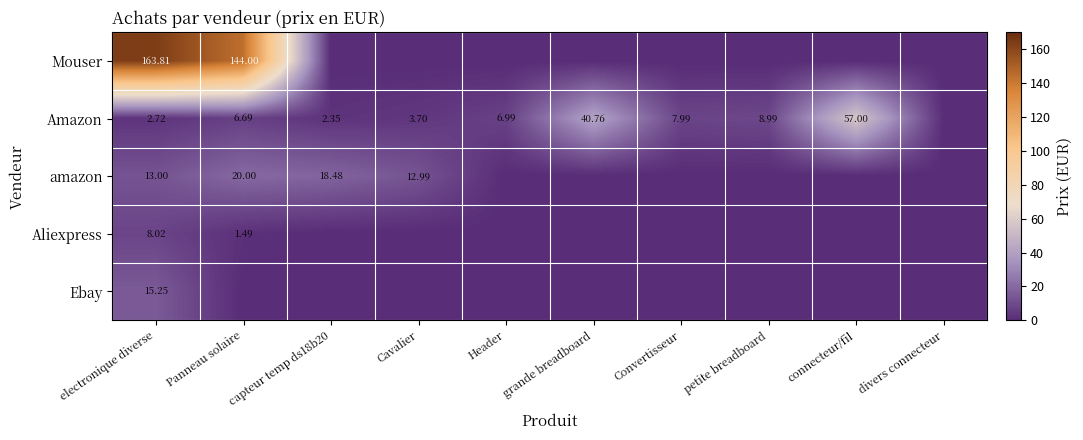

How many categories are shown in the chart?

10